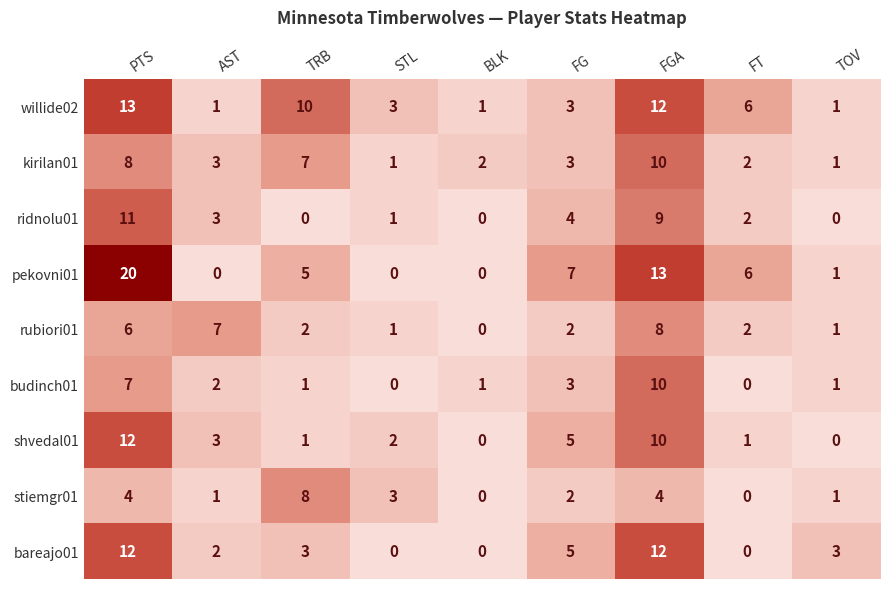

How many data points does each series have?

9